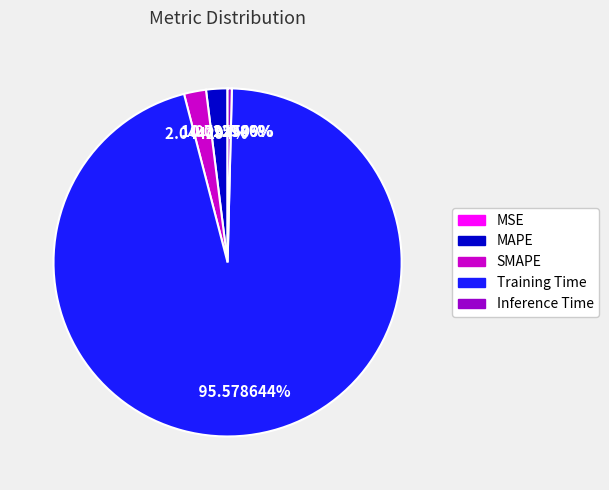

Is the sum of Training Time and Inference Time greater than half?

Yes